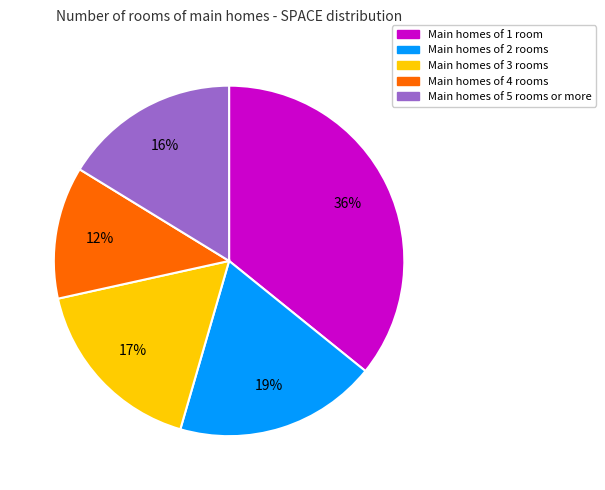

Does any single category account for the majority?

No